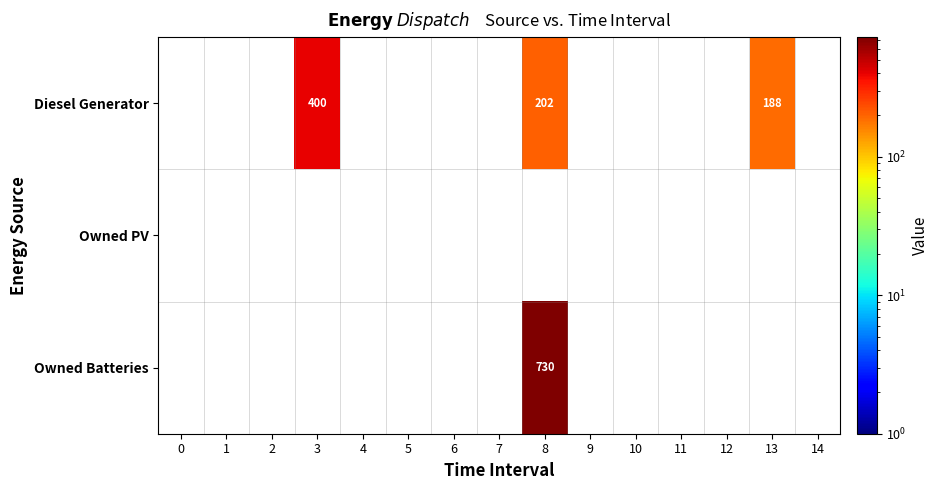

At how many categories does at least one series exceed 250?

2